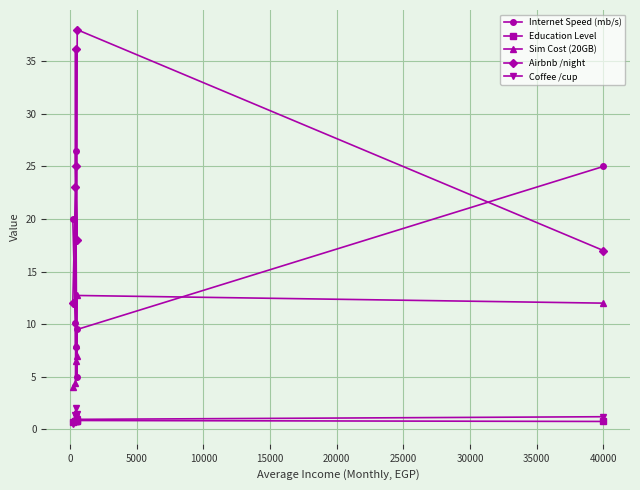

What is the maximum value shown in the chart?

38.0